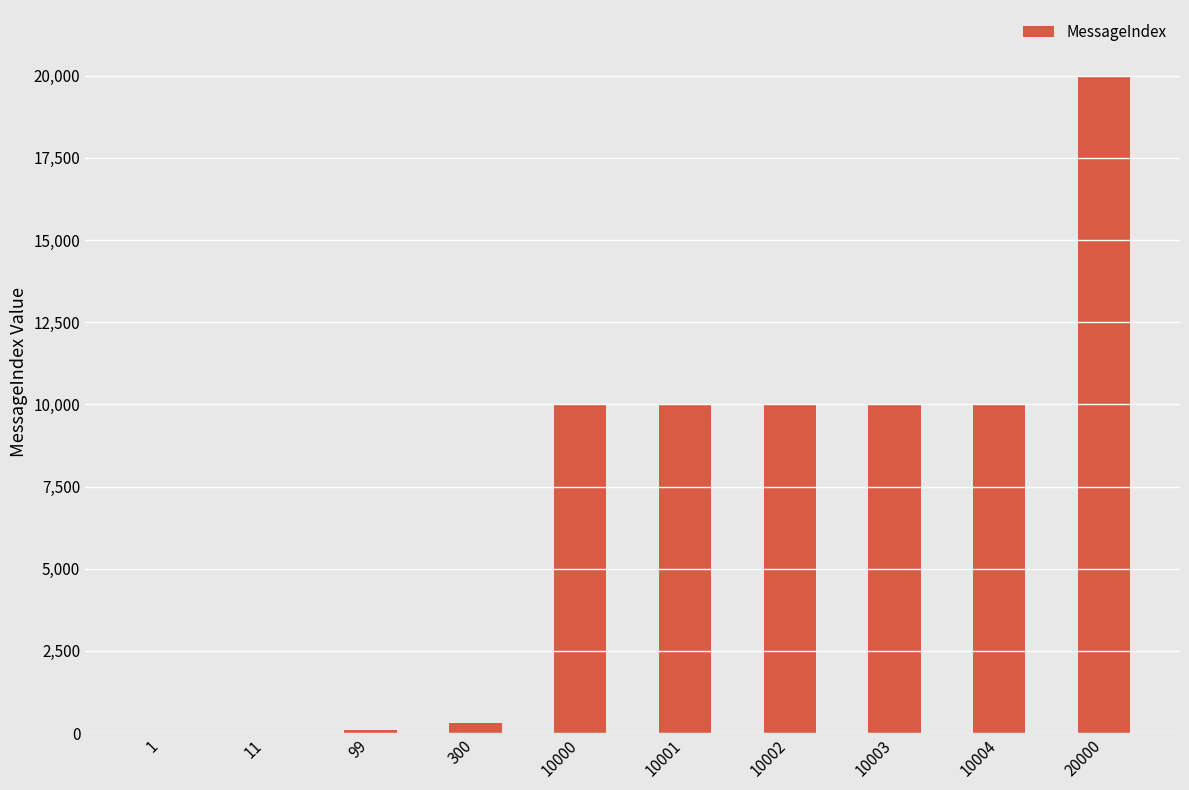

What is the sum of all values?

70421